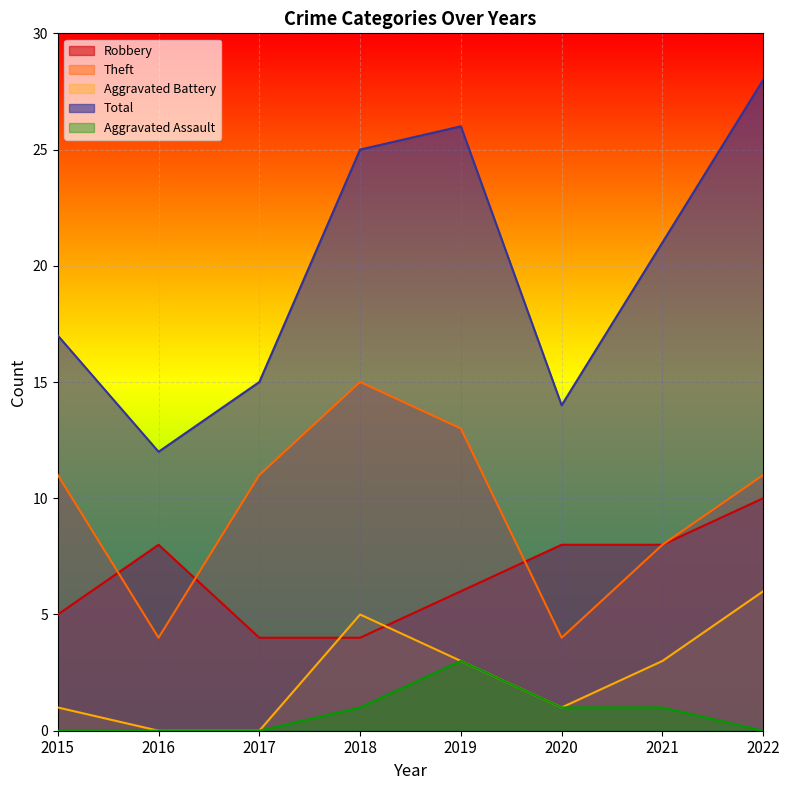

What is the maximum value for Aggravated Assault?

3